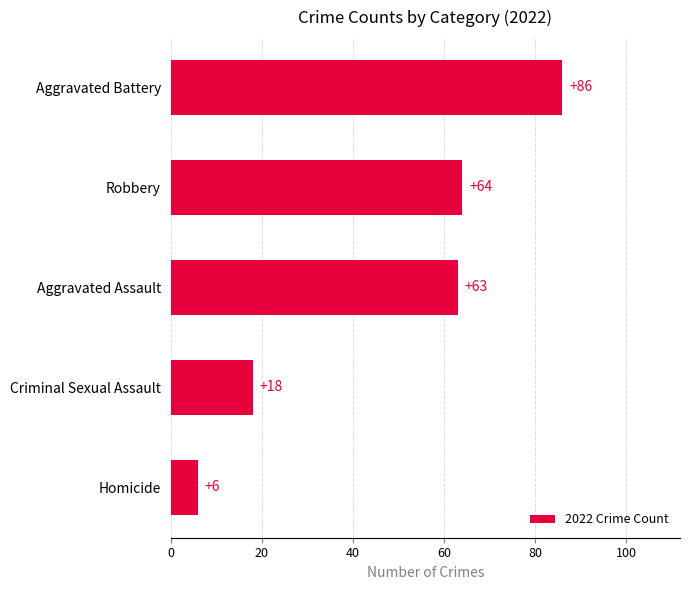

What is the ratio of the value at Homicide to the value at Criminal Sexual Assault?

0.3